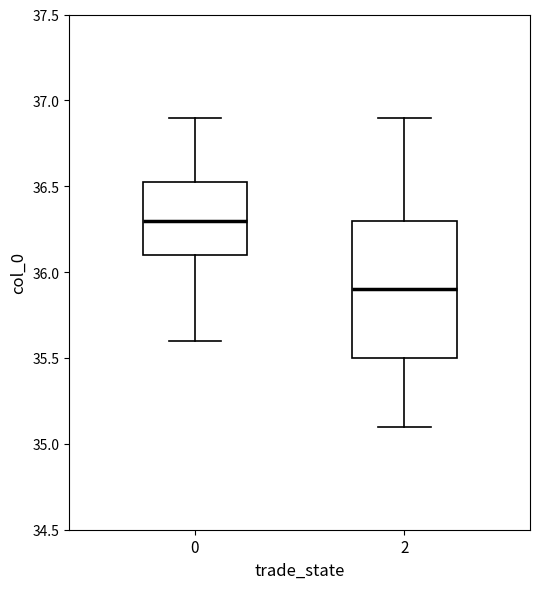

Reading left to right, transcribe this box plot: for each box, give where its median line is, the range the box spans, and where its two whiskers end, as read against the y-axis. The values are not printed on the chart, so give them approximately, as read against the axis.

0: median 36.30, box 36.10 to 36.55, whiskers 35.60 to 36.90
2: median 35.90, box 35.50 to 36.30, whiskers 35.10 to 36.90